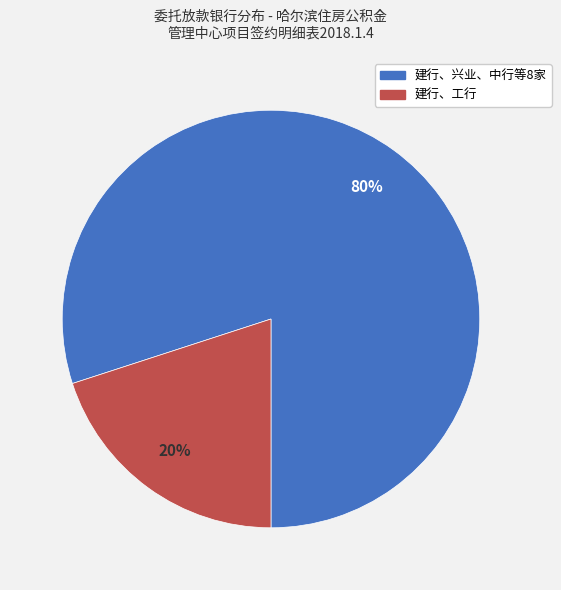

To the nearest percent, what is the difference between the largest and smallest slice percentages?

60%